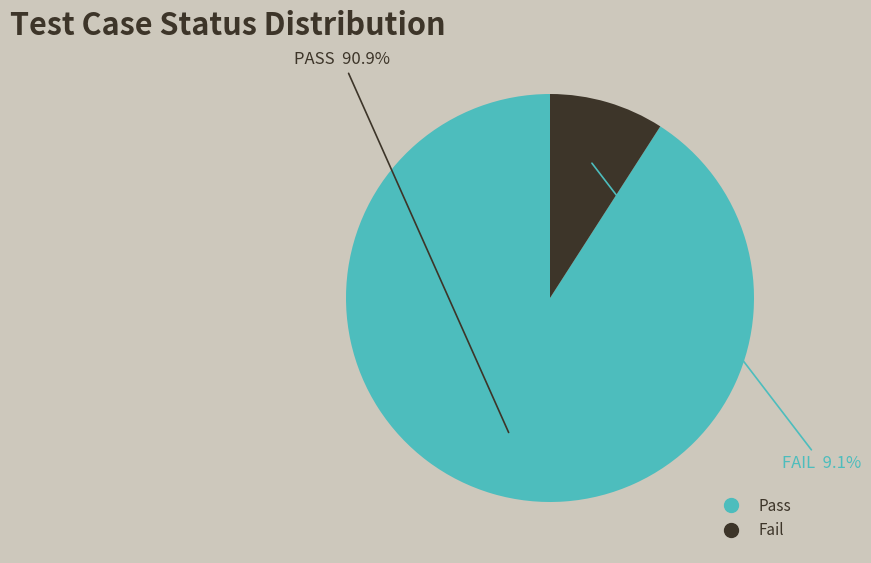

How many segments does this pie chart have?

2